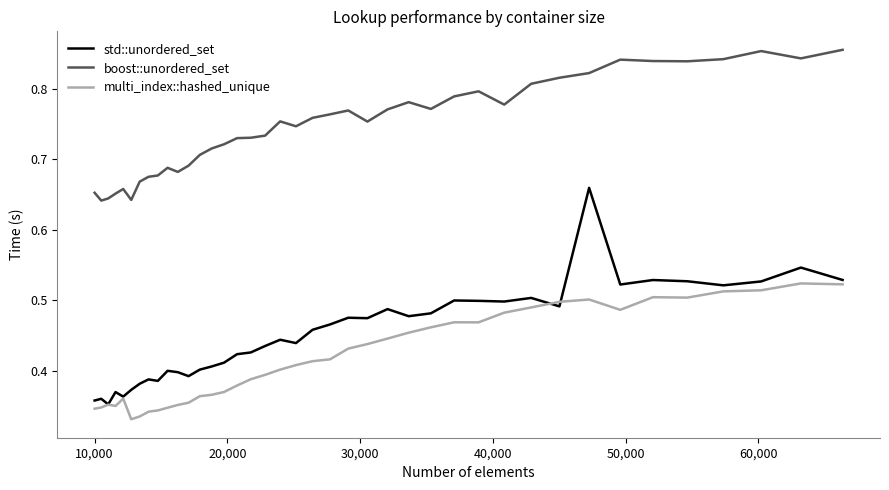

Which series has the widest spread of values?

std::unordered_set